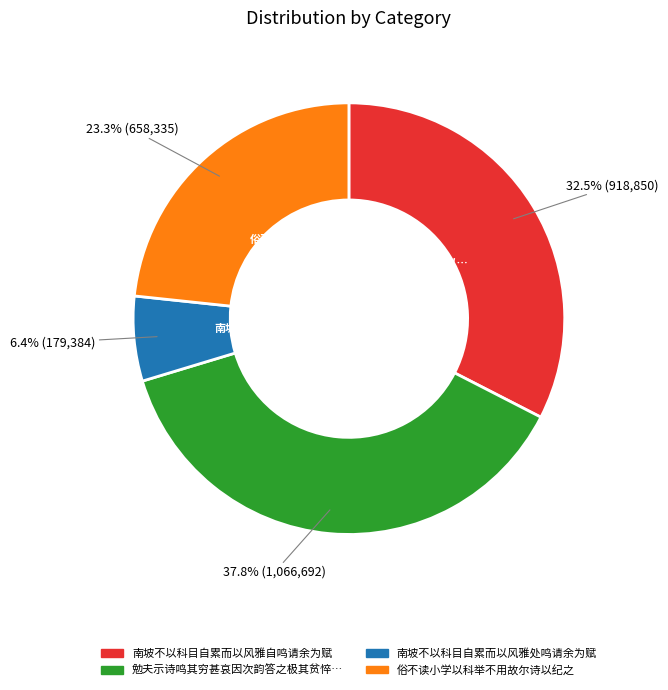

Does any single category account for the majority?

No